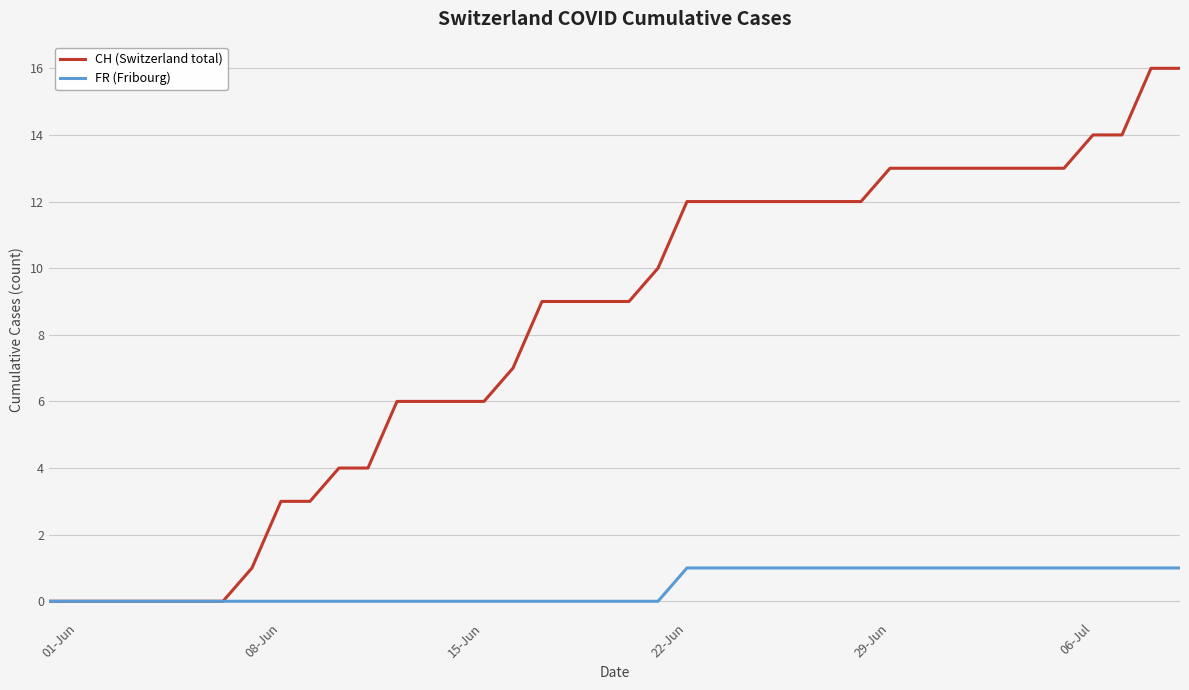

List the series in order of their peak value, lowest first.

FR (Fribourg), CH (Switzerland total)